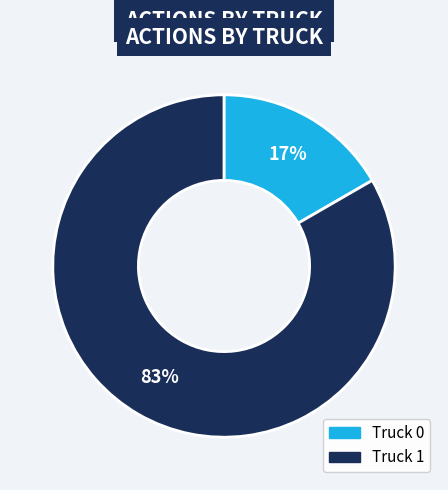

Combined, do Truck 0 and Truck 1 account for over 50%?

Yes